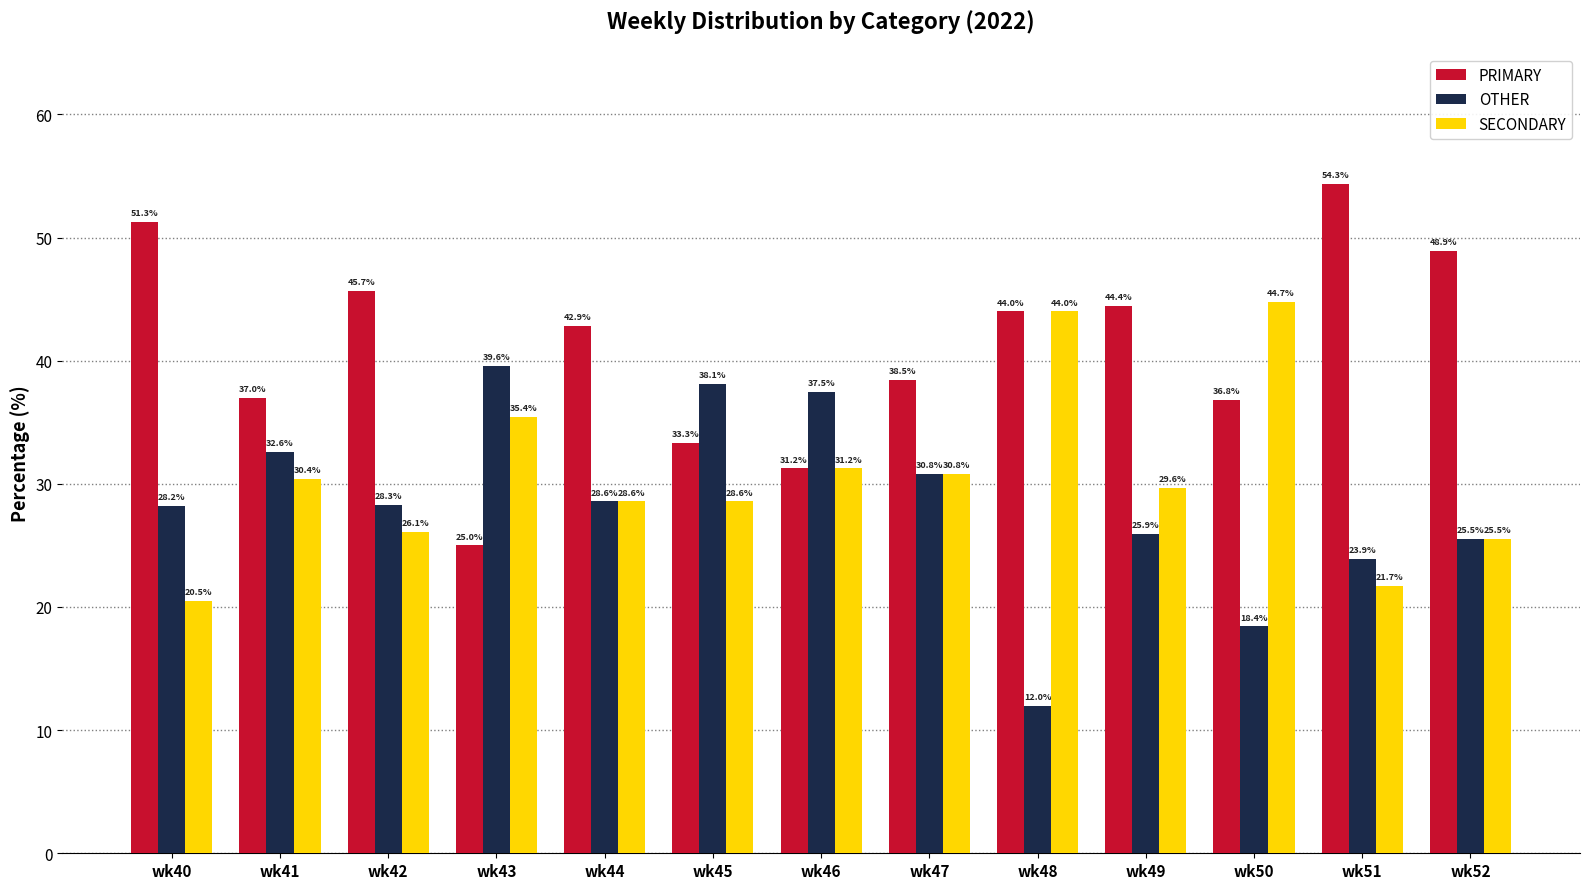

Which series has the largest range (max minus min)?

PRIMARY